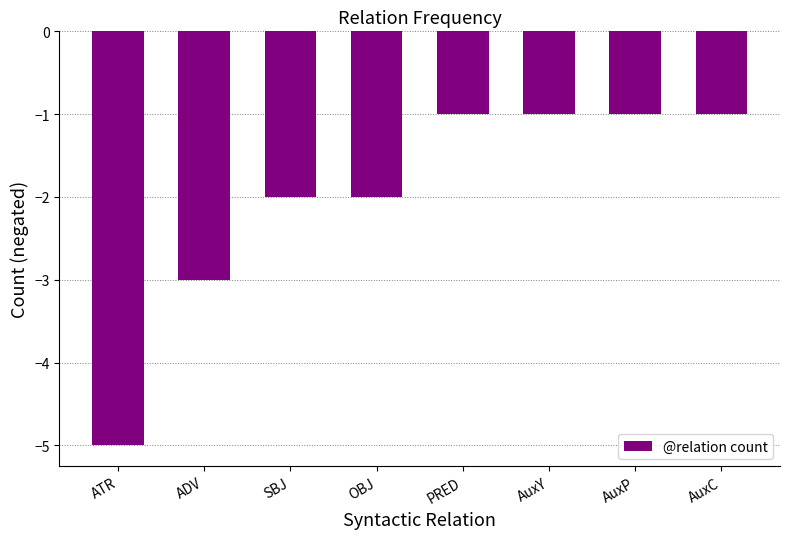

What is the sum of the values at SBJ and AuxP?

-3